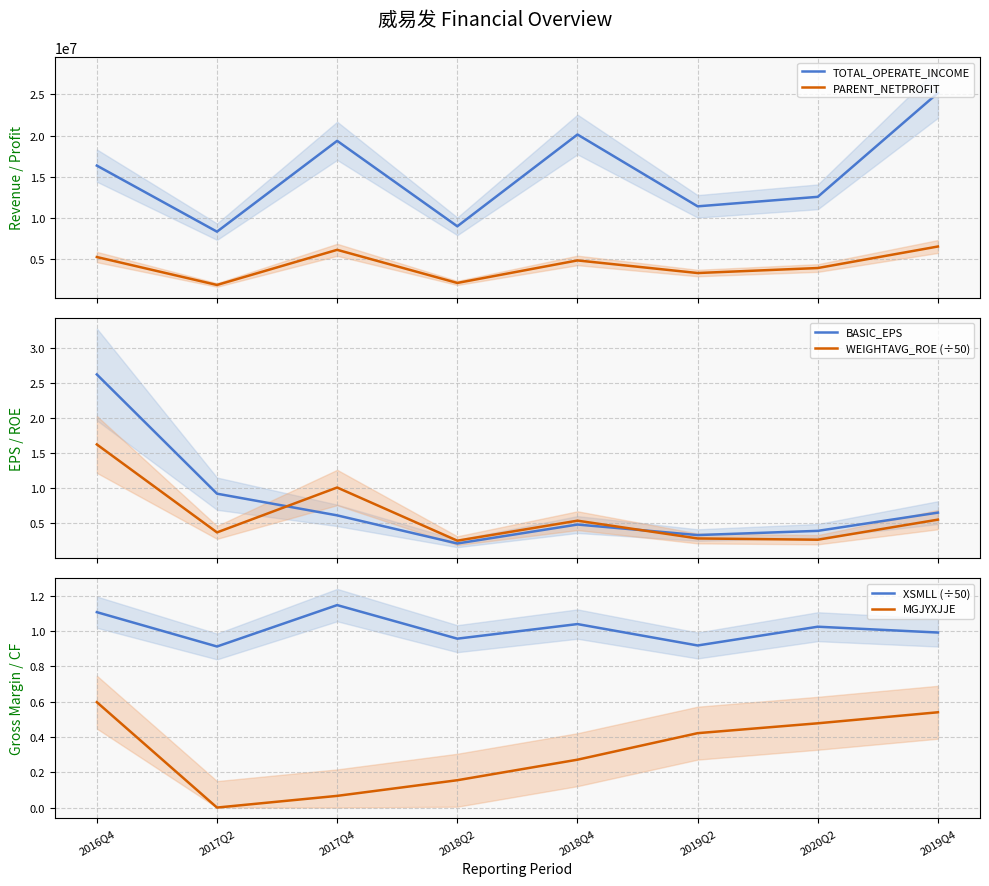

Between 2017Q4 and 2020Q2, which is larger?

2017Q4